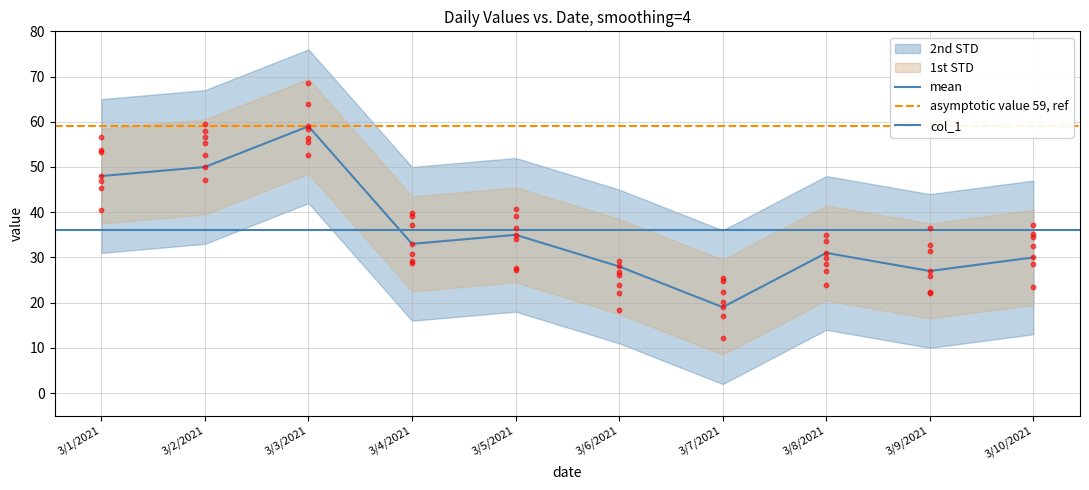

What is the change in value from 3/2/2021 to 3/5/2021?

-15